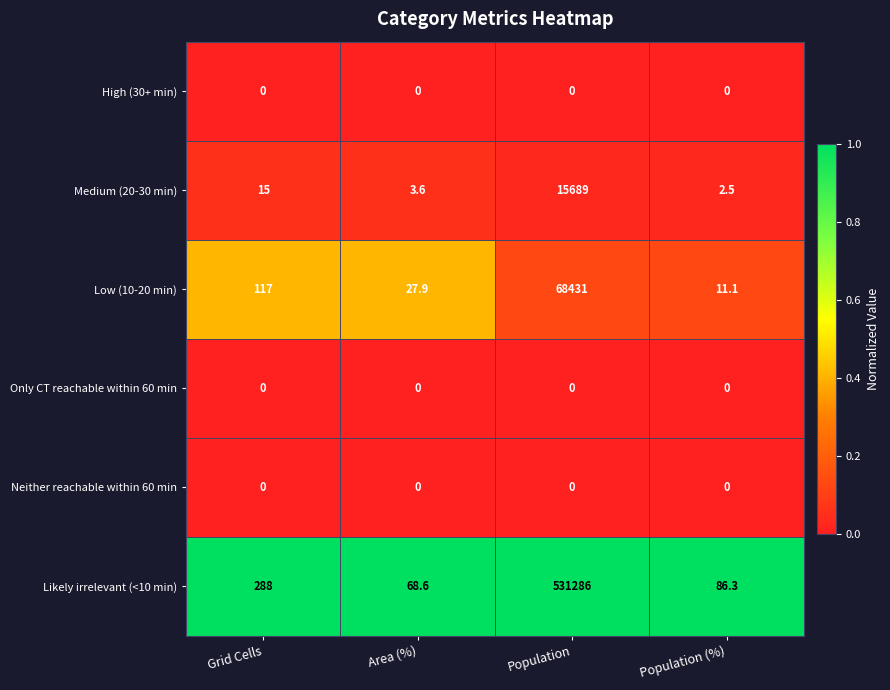

The Low (10-20 min) series shows 24.4 at Grid Cells. True or false?

False